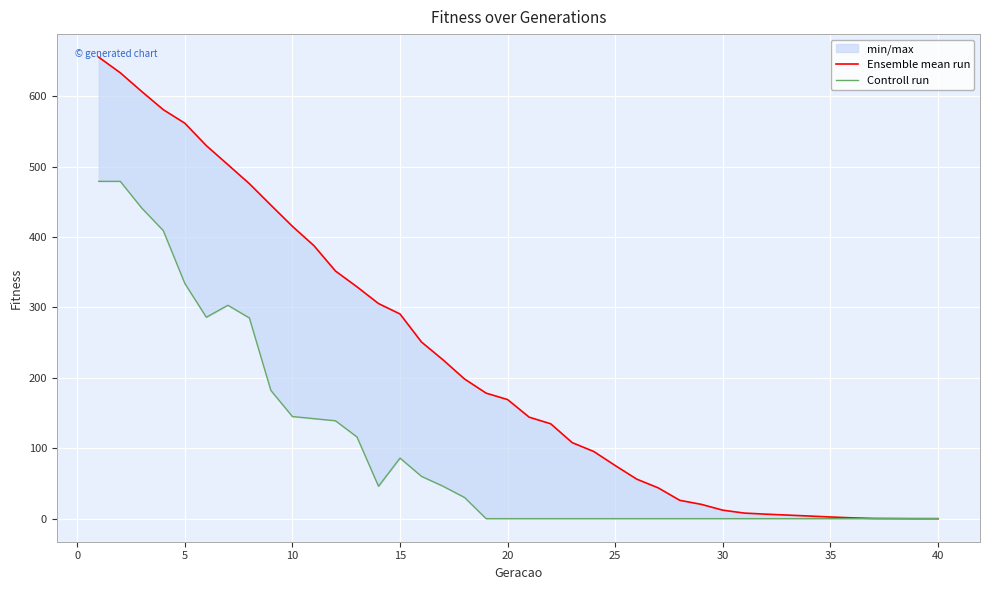

Reading right to left, extract all data points from this chart.

Ensemble mean run: 0.0	0.0	0.1	0.3	1.1	2.4	3.7	5.1	6.4	7.9	12.0	20.3	26.0	43.7	56.1	75.4	95.4	107.9	134.7	144.1	169.1	178.2	198.3	225.4	250.7	290.6	305.4	329.2	351.6	387.6	415.1	445.2	475.6	502.7	529.7	561.5	580.8	606.5	633.2	655.3
Controll run: 0.0	0.0	0.0	0.0	0.0	0.0	0.0	0.0	0.0	0.0	0.0	0.0	0.0	0.0	0.0	0.0	0.0	0.0	0.0	0.0	0.0	0.0	30.0	46.0	60.0	86.0	46.0	116.0	139.0	142.0	145.0	182.0	285.0	303.0	286.0	334.0	409.0	441.0	479.0	479.0